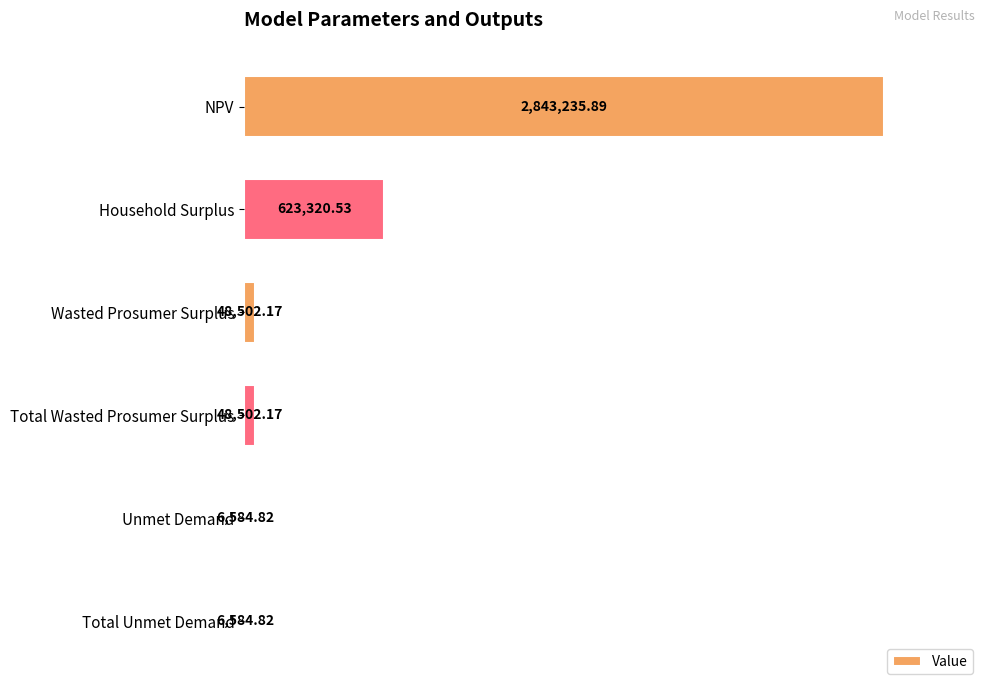

Which category has the highest value across all series?

NPV